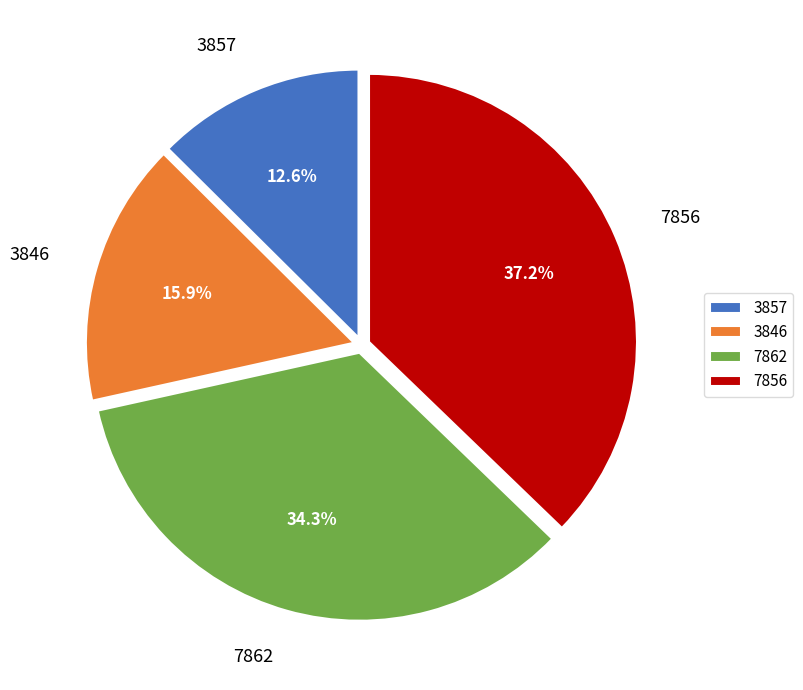

How much of the chart is everything except 7856?

62.8%